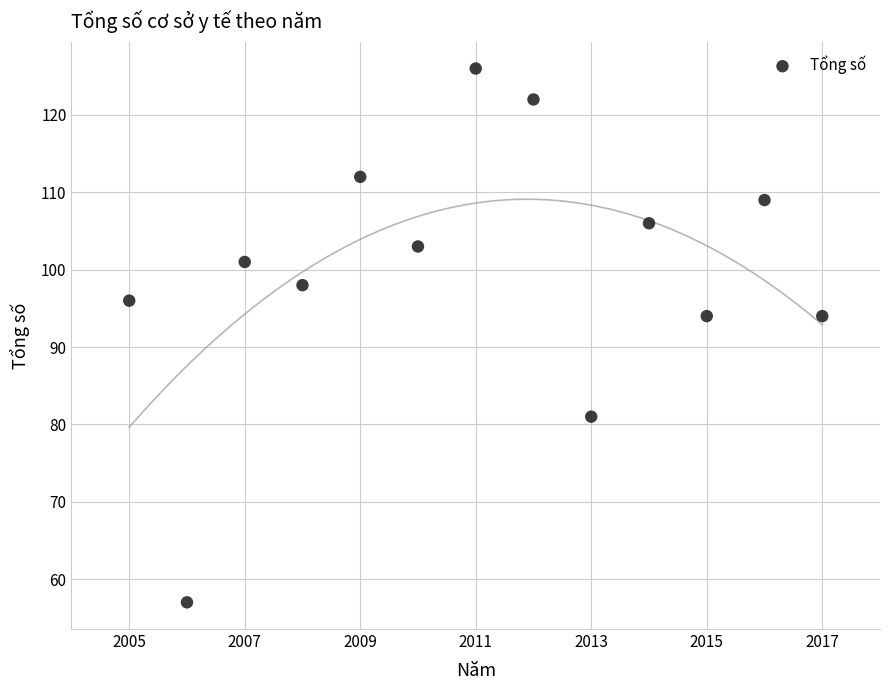

What is the range of X values (max minus min)?

12